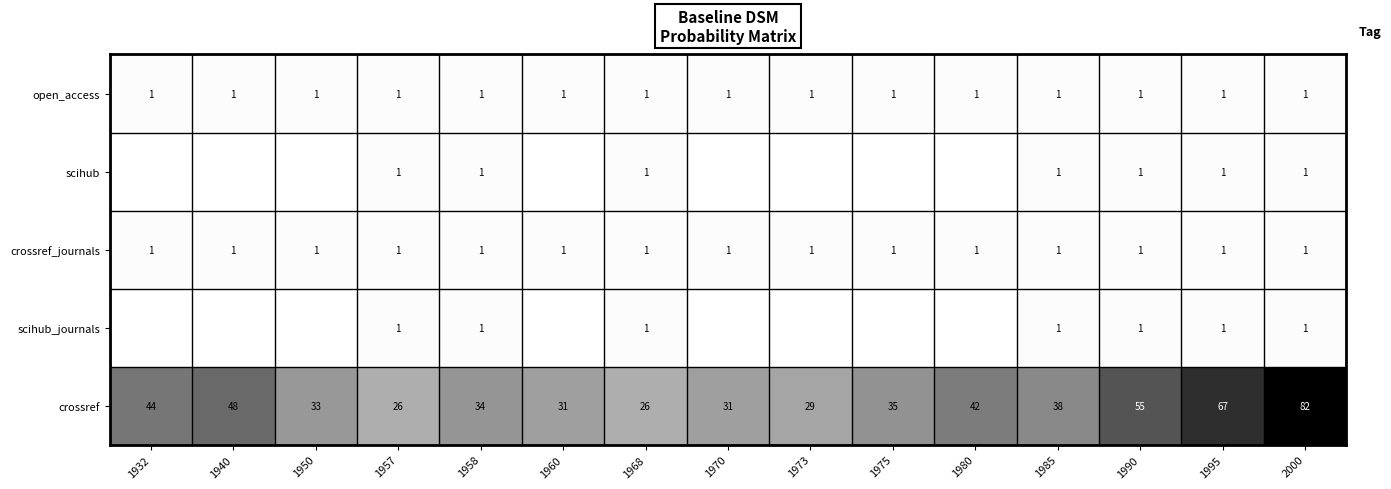

Which category has the lowest value across all series?

1932